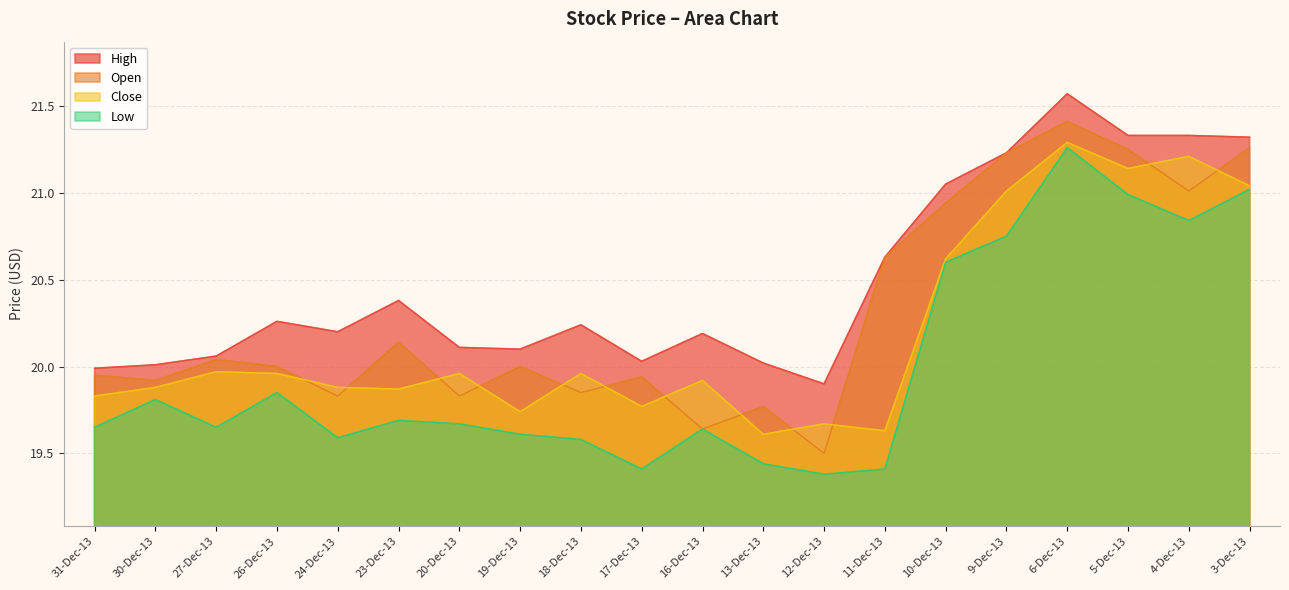

How many distinct data groups are displayed?

4